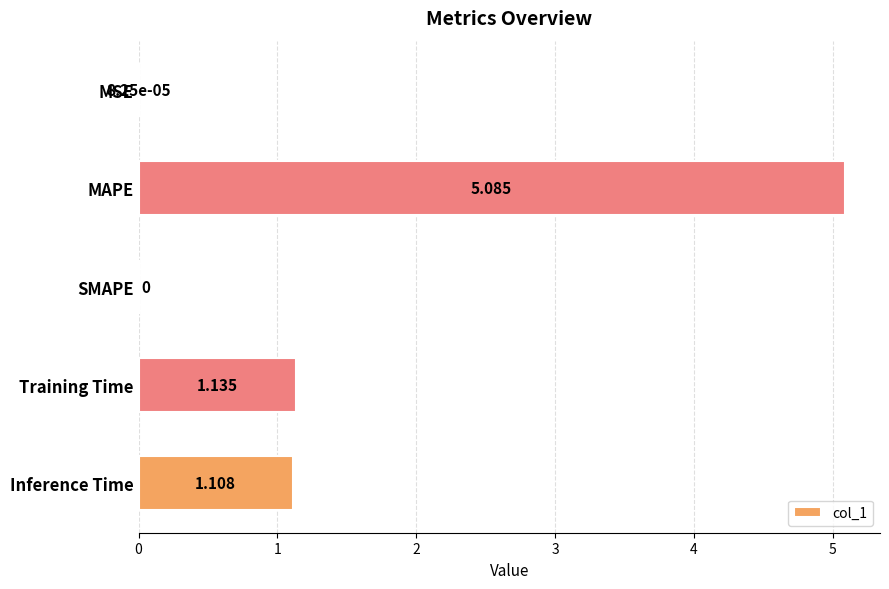

At which category does the chart reach its peak across all series?

MAPE